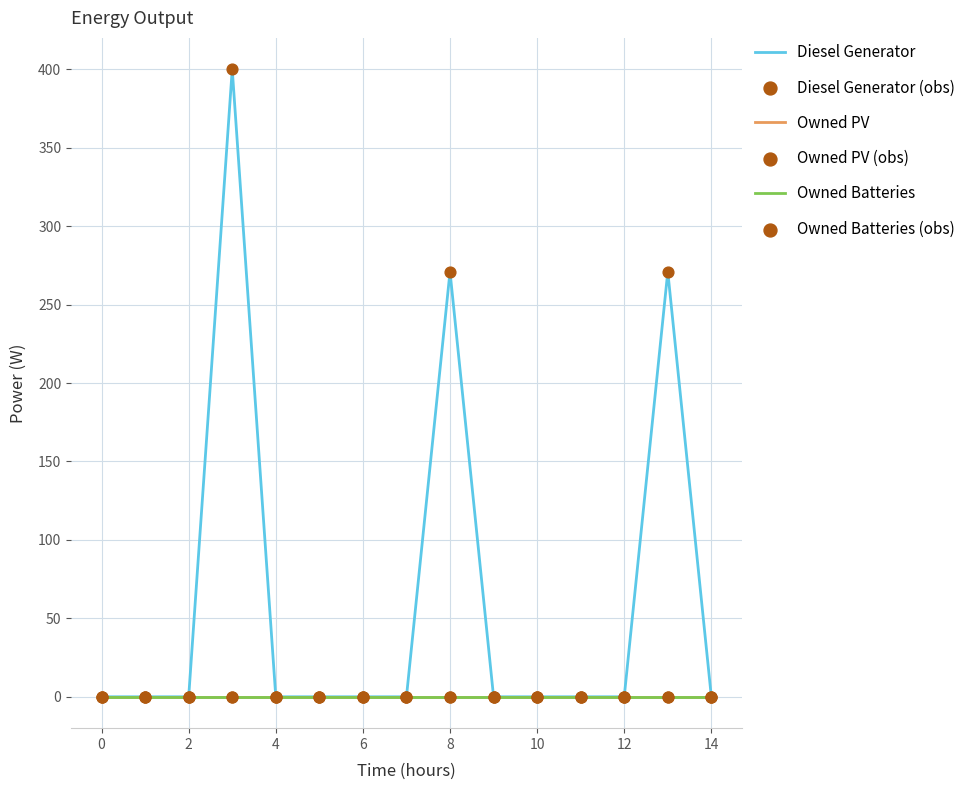

Is this an area chart (filled region under the line)?

No